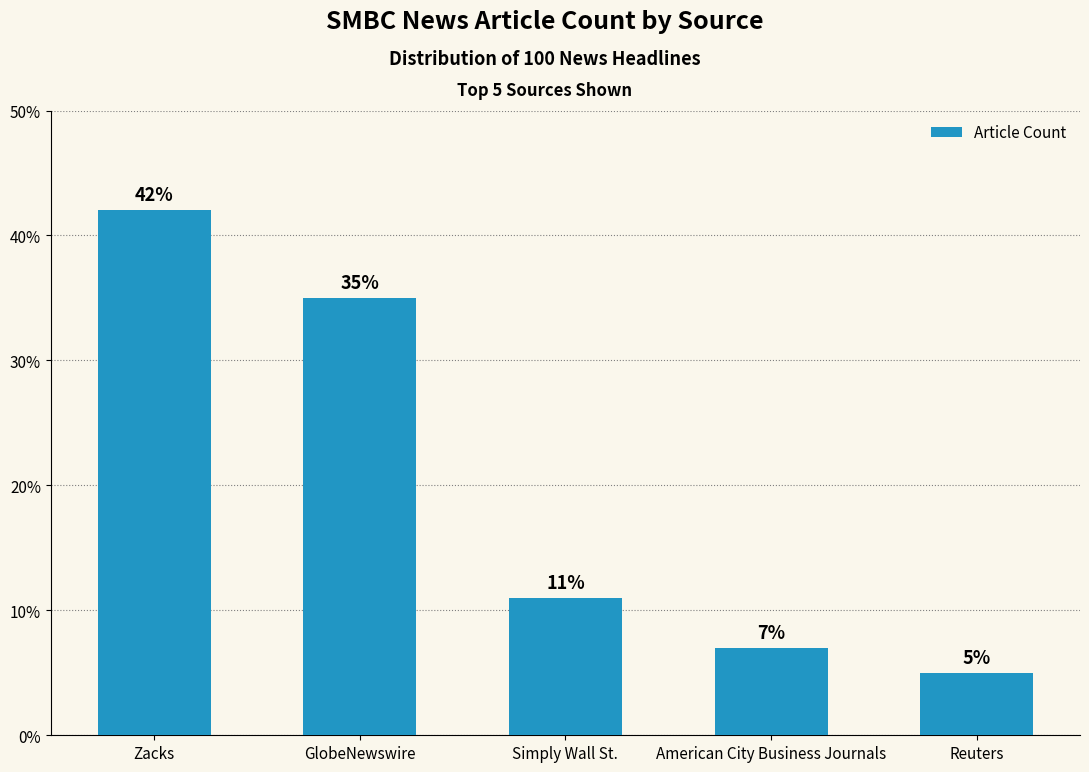

Reading left to right, list all the values displayed in this chart.

42	35	11	7	5